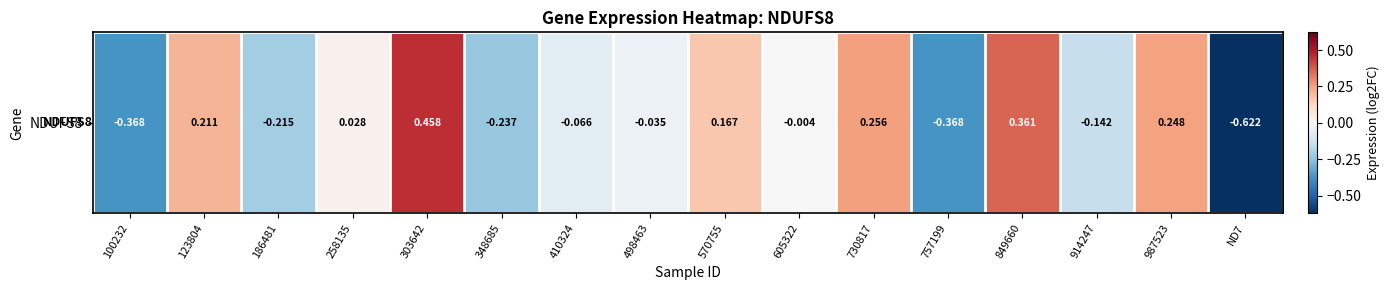

Which label corresponds to the largest value in the chart?

303642